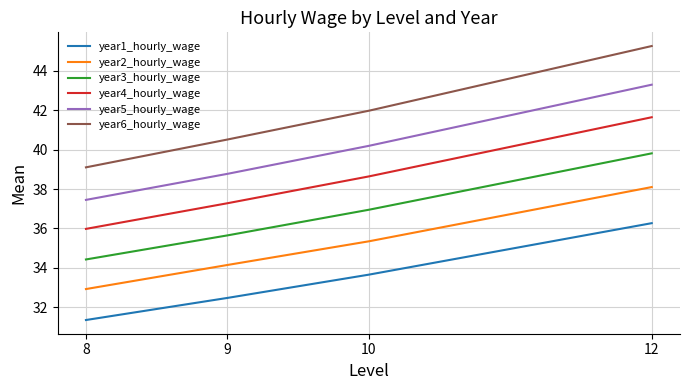

True or false: year5_hourly_wage and year6_hourly_wage intersect in this chart.

False